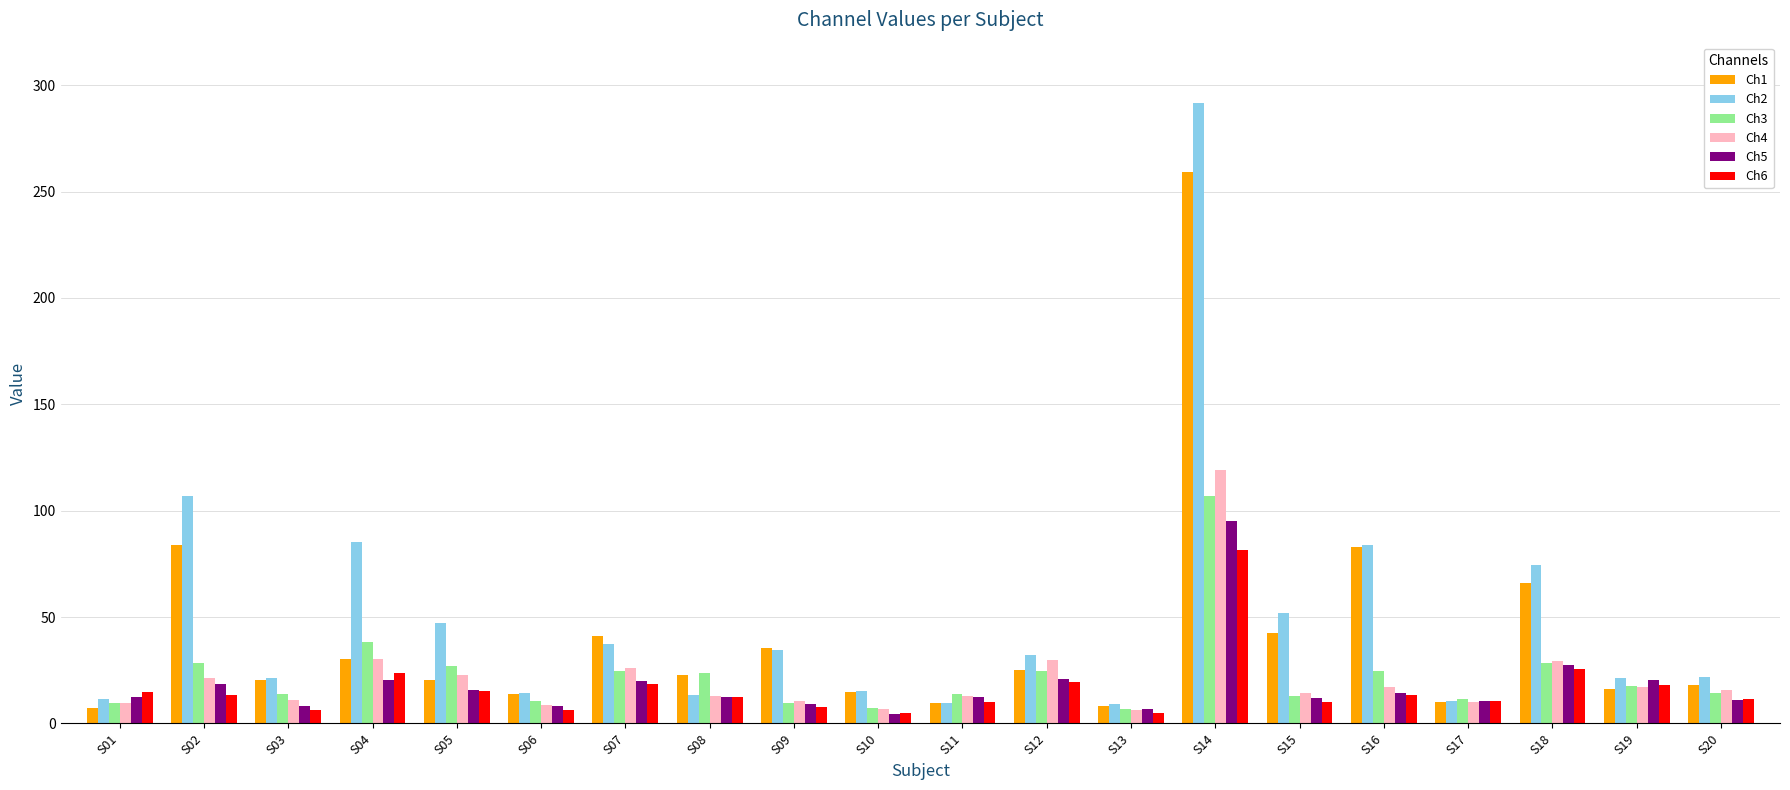

Is it true that Ch5 equals 9.4 at S09?

True